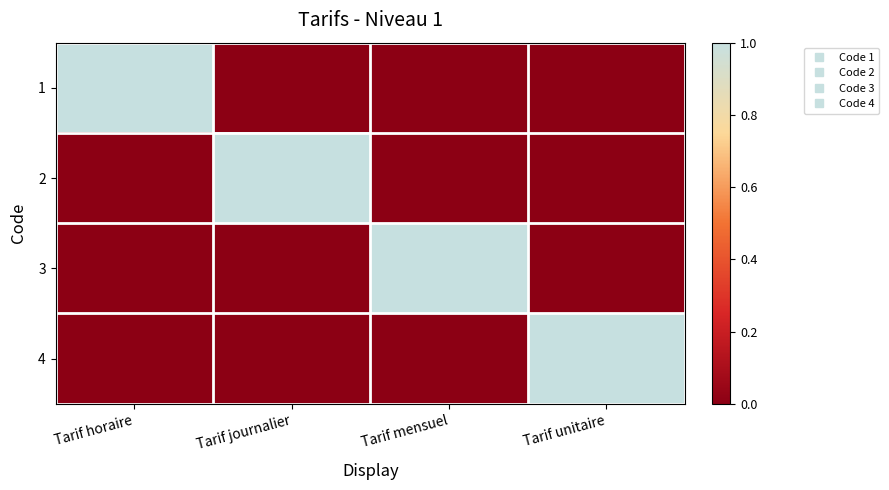

What is the maximum value shown in the chart?

1